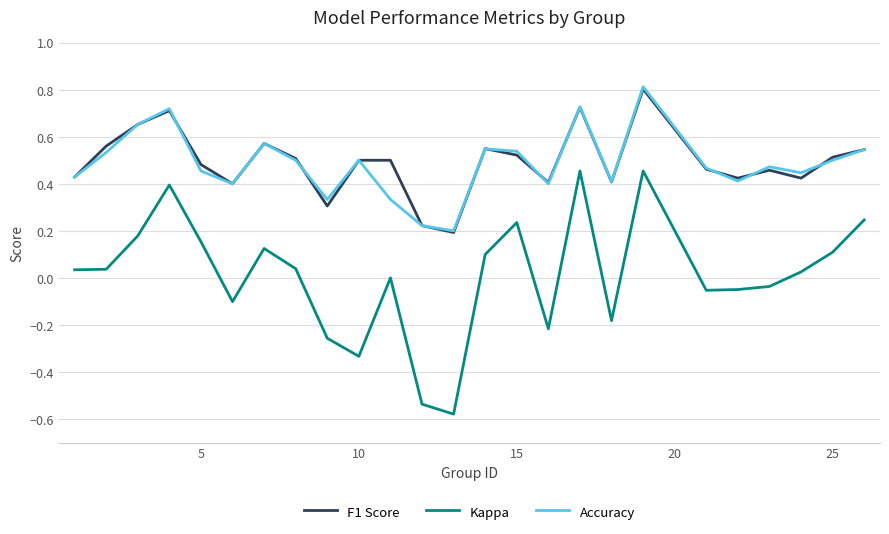

Which series has the widest spread of values?

Kappa